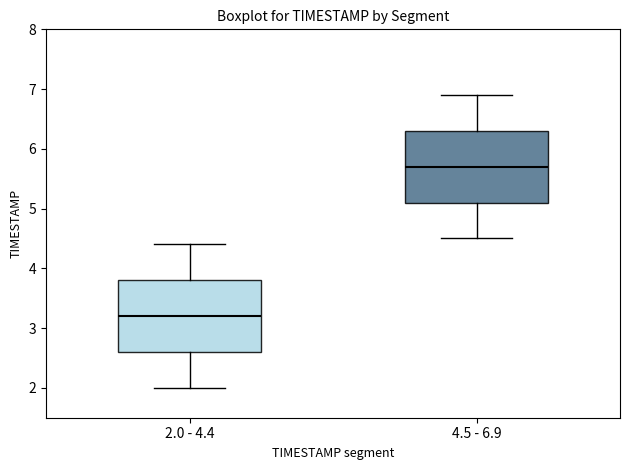

Reading left to right, read every box against the y-axis: the position of its median line, the range the box covers, and the ends of its whiskers. The values are not printed on the chart, so give them approximately, as read against the axis.

2.0 - 4.4: median 3.2, box 2.6 to 3.8, whiskers 2.0 to 4.4
4.5 - 6.9: median 5.7, box 5.1 to 6.3, whiskers 4.5 to 6.9